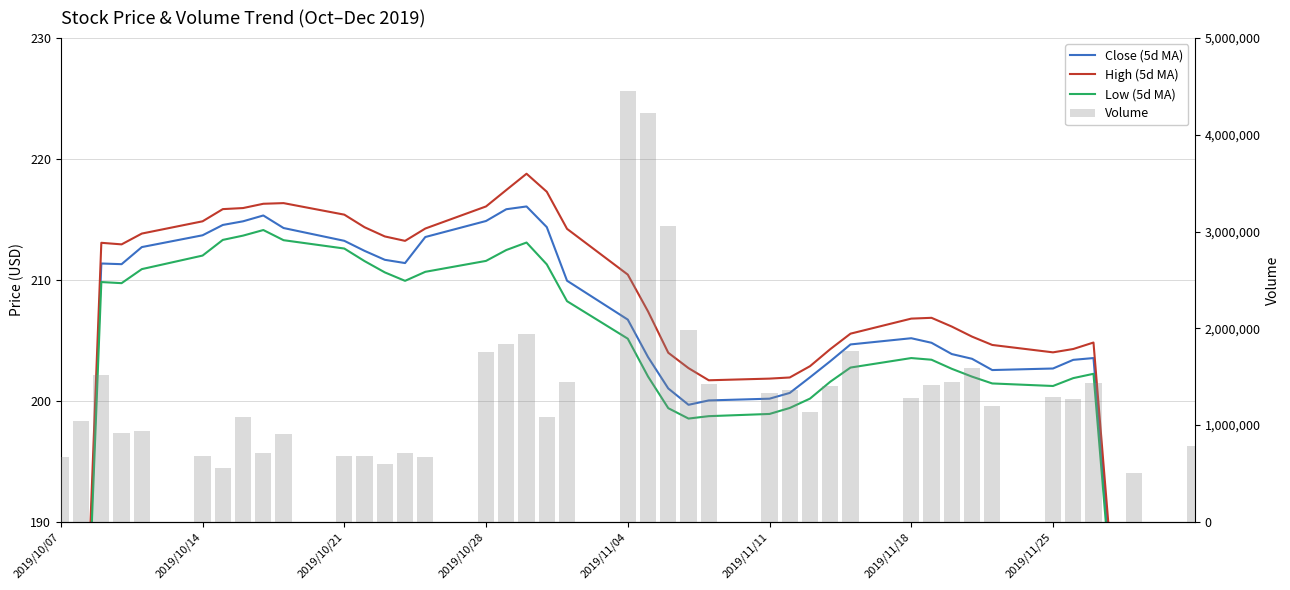

How many data points in Low (5d MA) are less than 203?

19